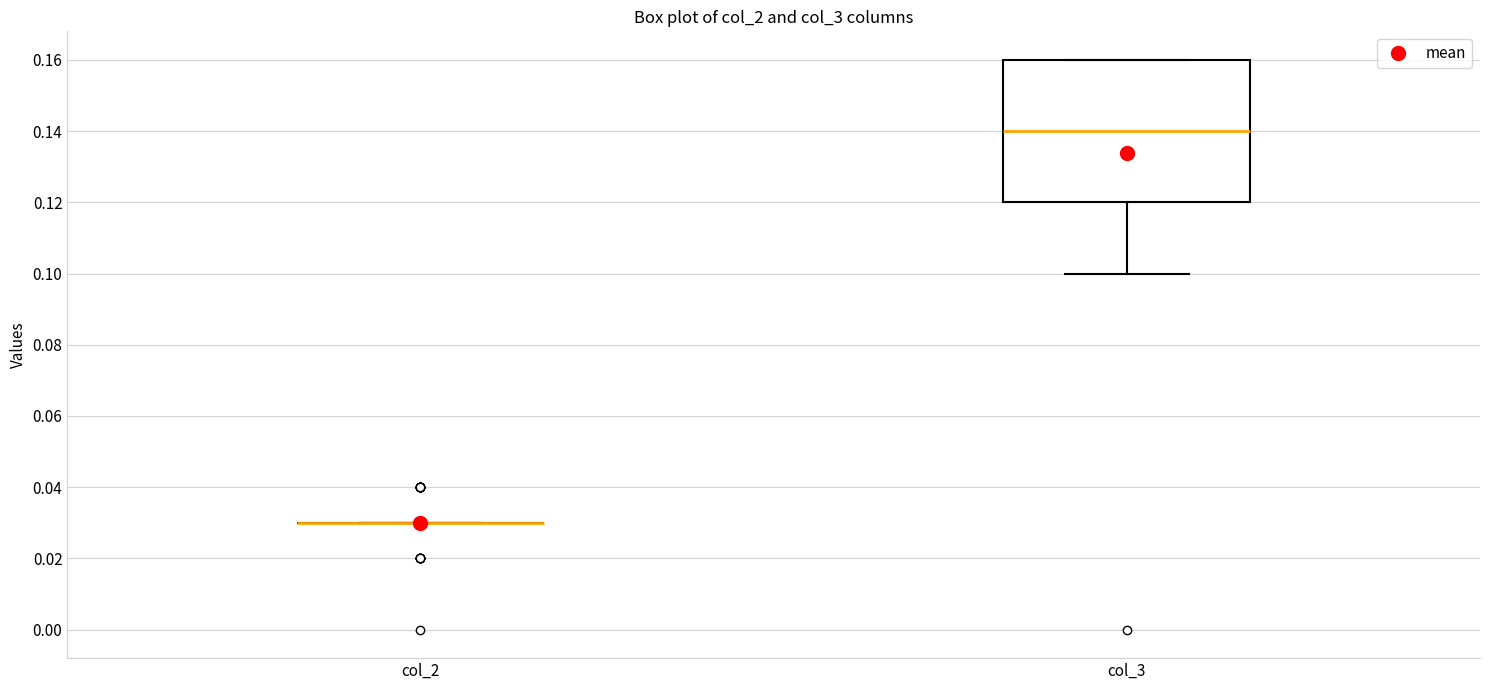

Reading left to right, read every box against the y-axis: the position of its median line, the range the box covers, and the ends of its whiskers. The values are not printed on the chart, so give them approximately, as read against the axis.

col_2: box collapsed to a line at 0.03, whiskers 0.03 to 0.03
col_3: median 0.14, box 0.12 to 0.16, whiskers 0.10 to 0.16